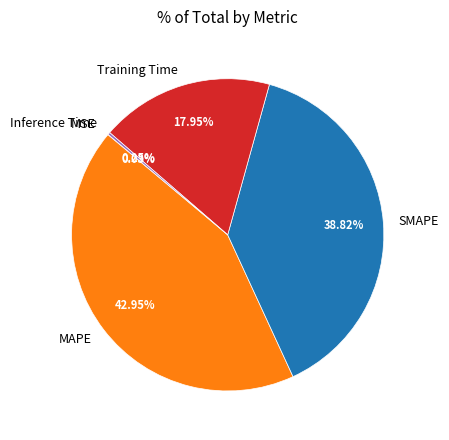

Which has a higher value, MAPE or SMAPE?

MAPE